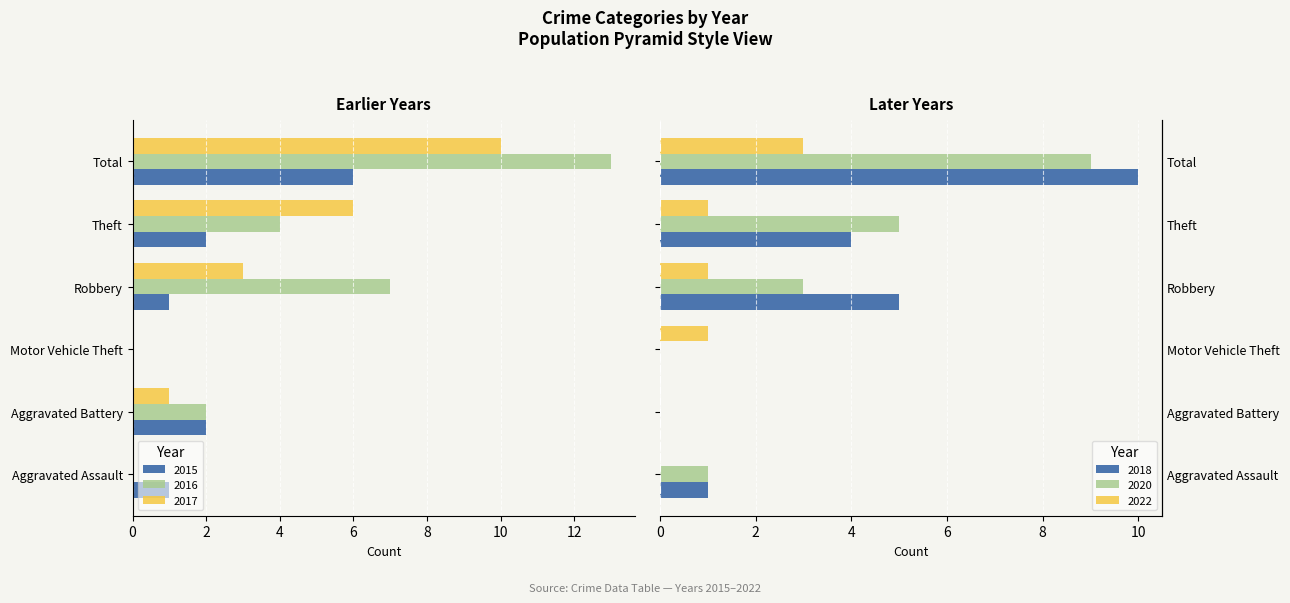

Which category has the lowest value across all series?

Total